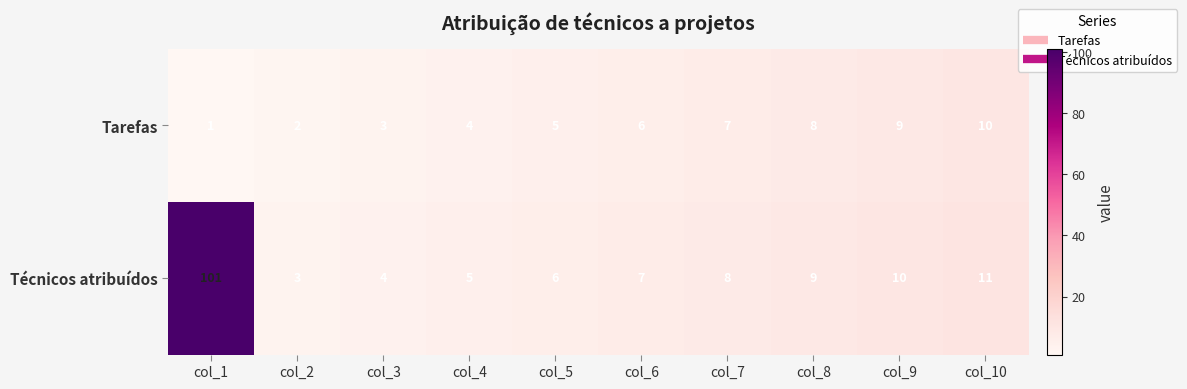

Which series has the largest total across all categories?

Técnicos atribuídos